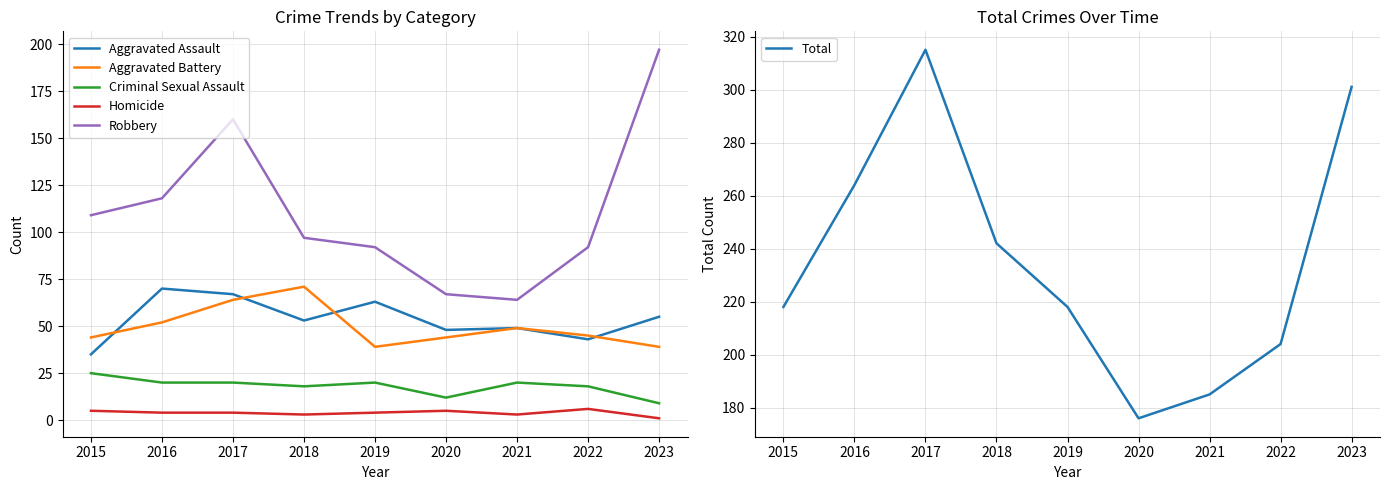

How many Homicide values are between 3 and 5?

7